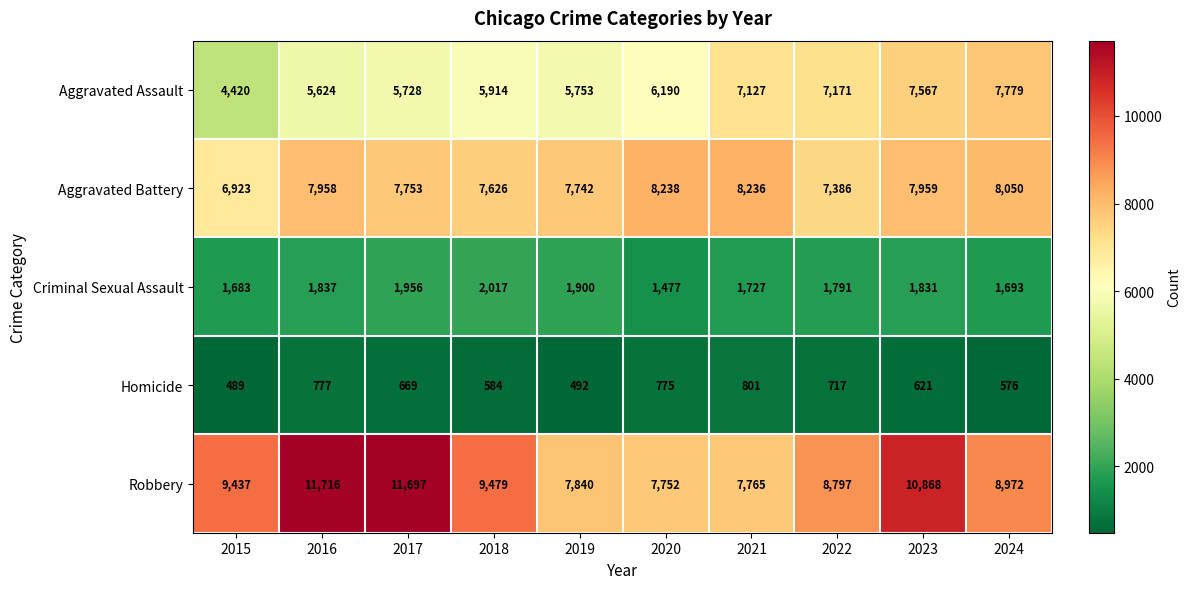

Which series has the largest total across all categories?

Robbery